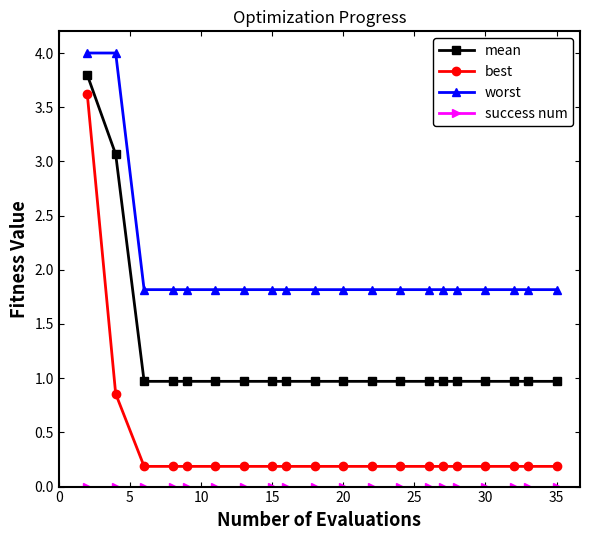

What is the sum of all worst values?

40.7